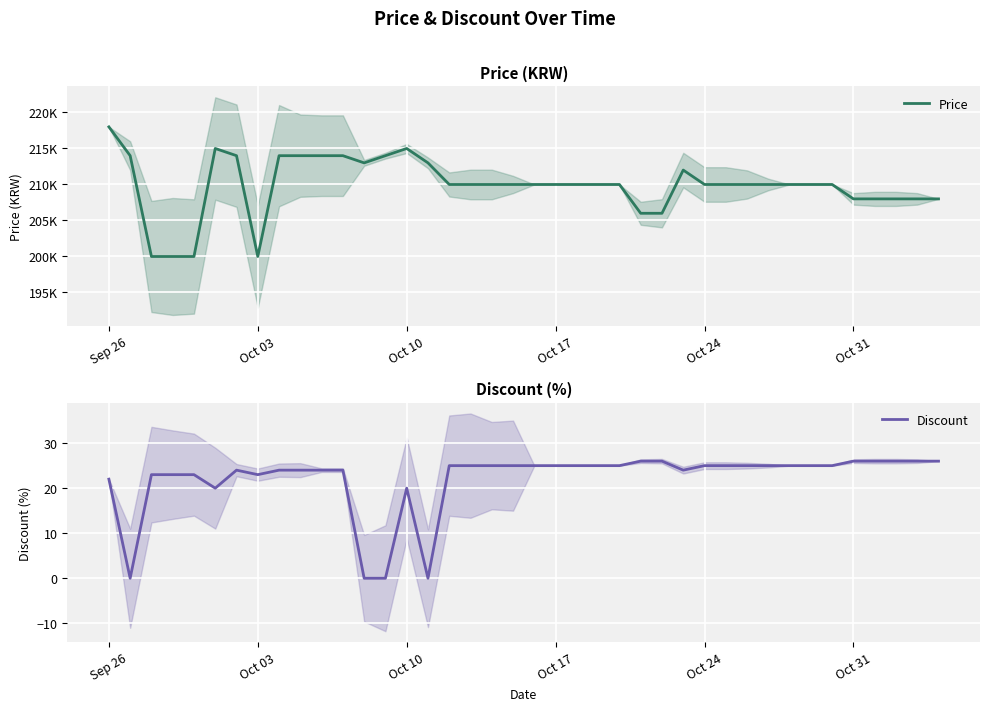

List the series in order of their overall mean, lowest first.

Discount, Price